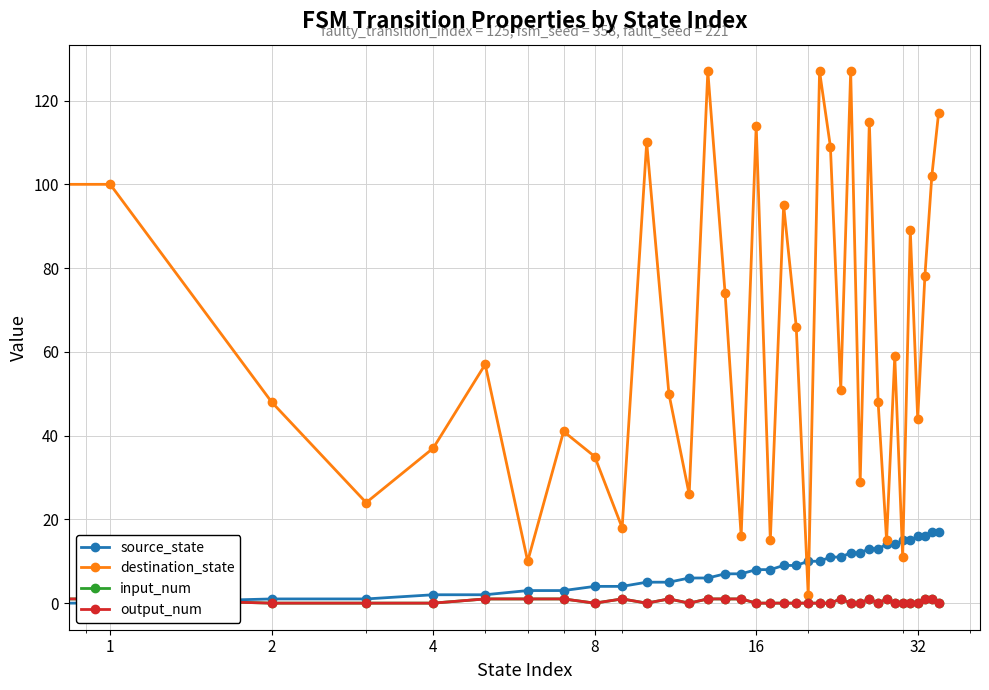

Reading left to right, what are all the values shown in this chart?

source_state: 0	0	1	1	2	2	3	3	4	4	5	5	6	6	7	7	8	8	9	9	10	10	11	11	12	12	13	13	14	14	15	15	16	16	17	17
destination_state: 61	100	48	24	37	57	10	41	35	18	110	50	26	127	74	16	114	15	95	66	2	127	109	51	127	29	115	48	15	59	11	89	44	78	102	117
input_num: 0	1	0	0	0	1	1	1	0	1	0	1	0	1	1	1	0	0	0	0	0	0	0	1	0	0	1	0	1	0	0	0	0	1	1	0
output_num: 0	1	0	0	0	1	1	1	0	1	0	1	0	1	1	1	0	0	0	0	0	0	0	1	0	0	1	0	1	0	0	0	0	1	1	0